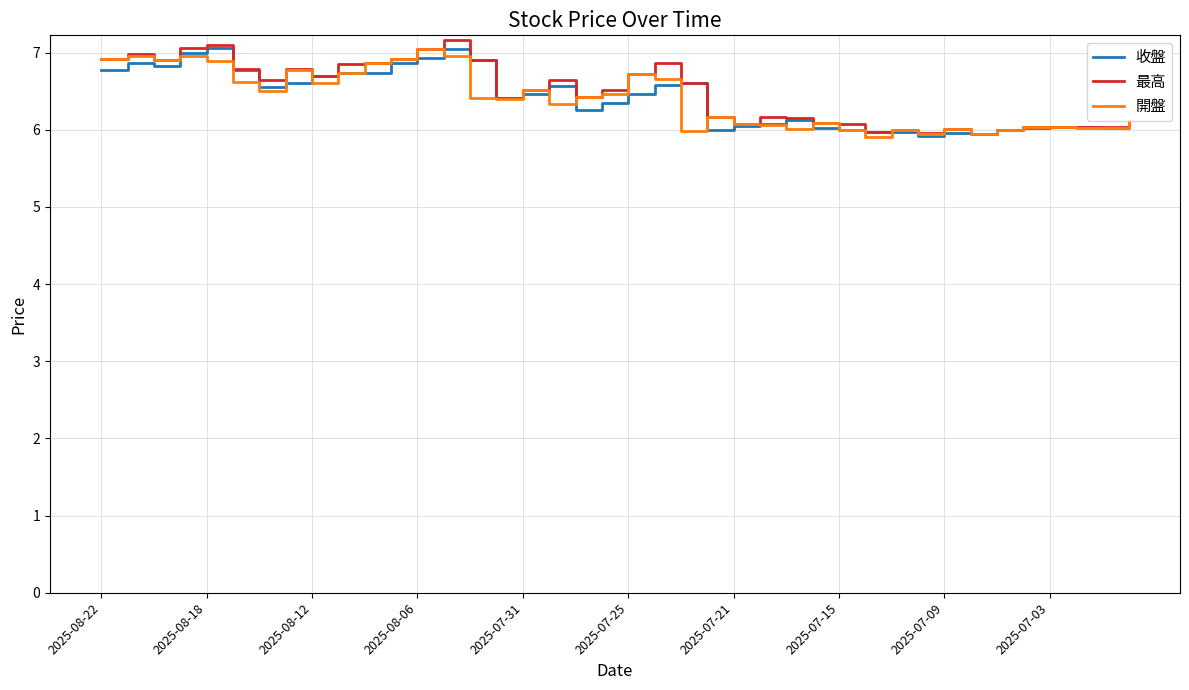

What is the lowest value of the 開盤 series?

5.9